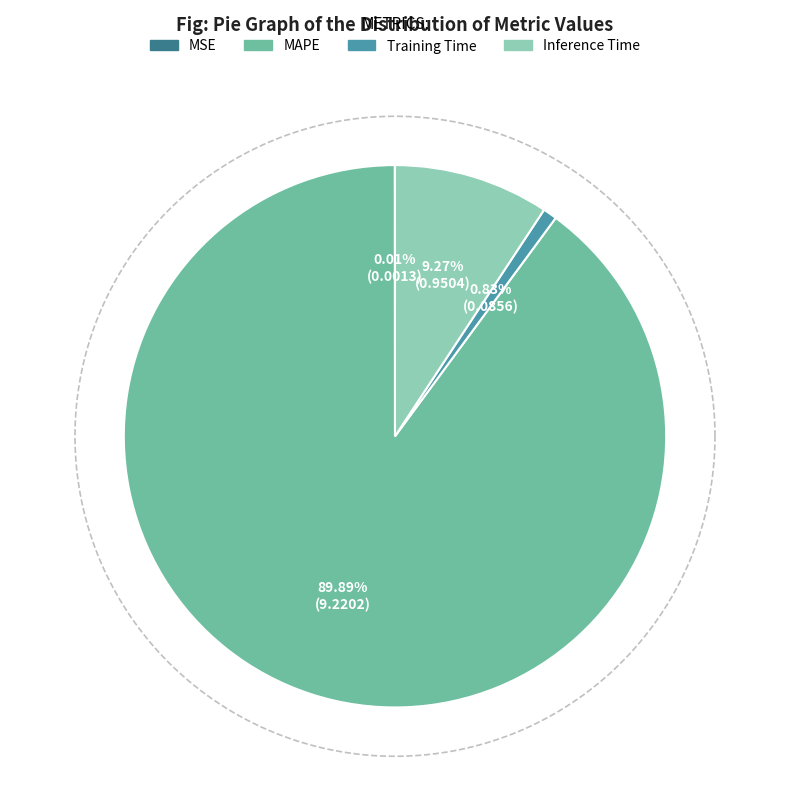

Which slice is the largest?

MAPE